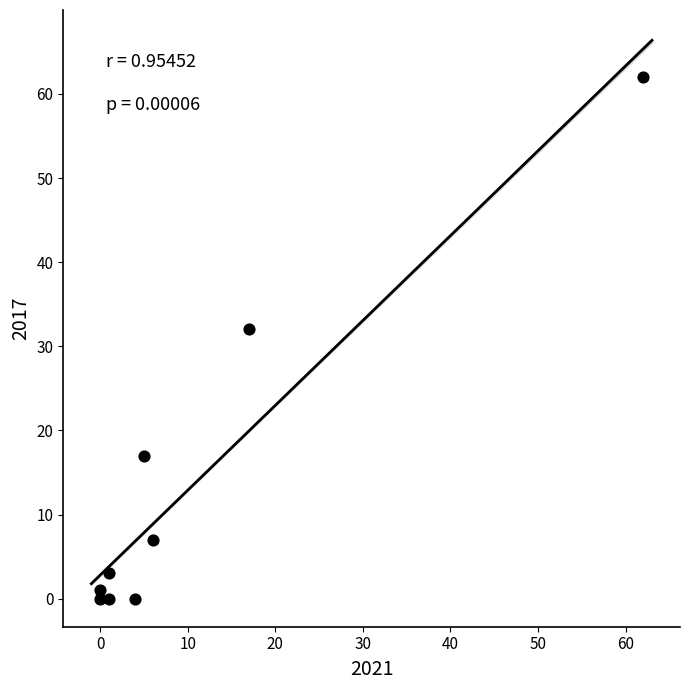

What is the range of Y values (max minus min)?

62